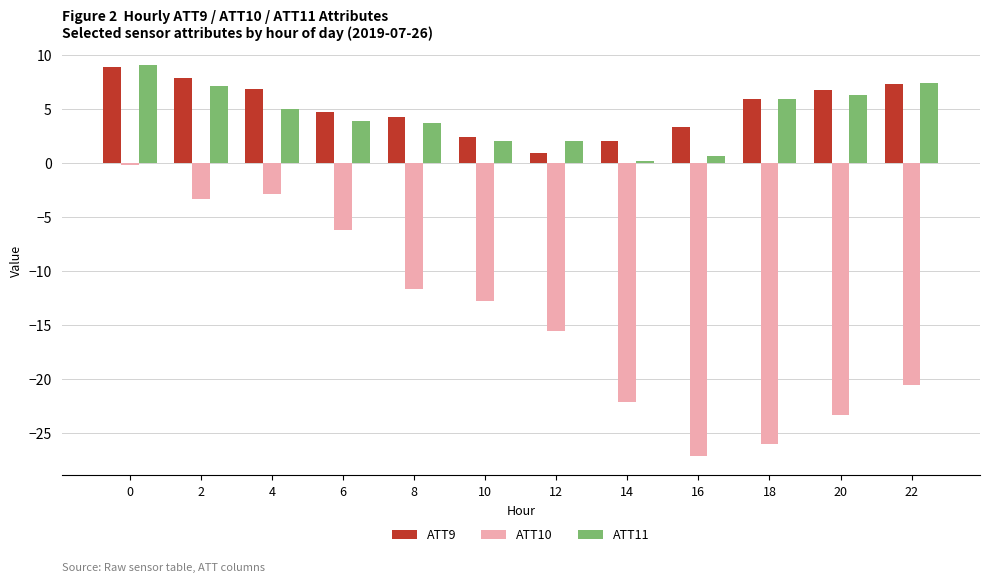

Between 2 and 12, which series saw the biggest shift?

ATT10